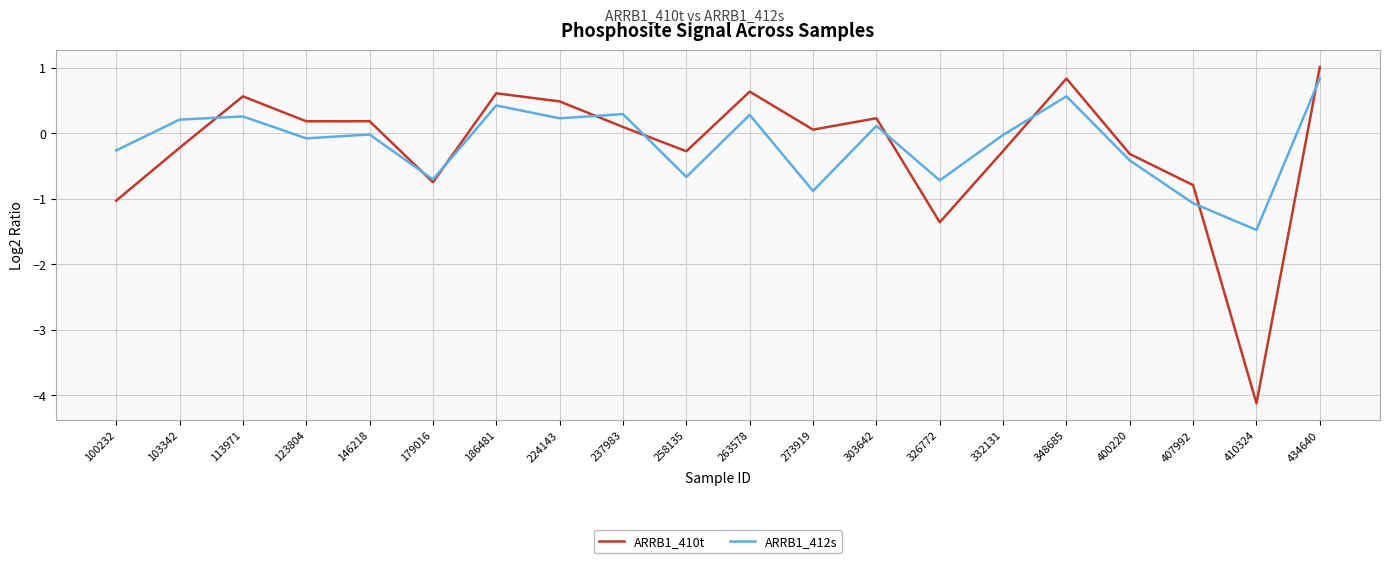

How many interior local peaks does the ARRB1_412s series have?

7